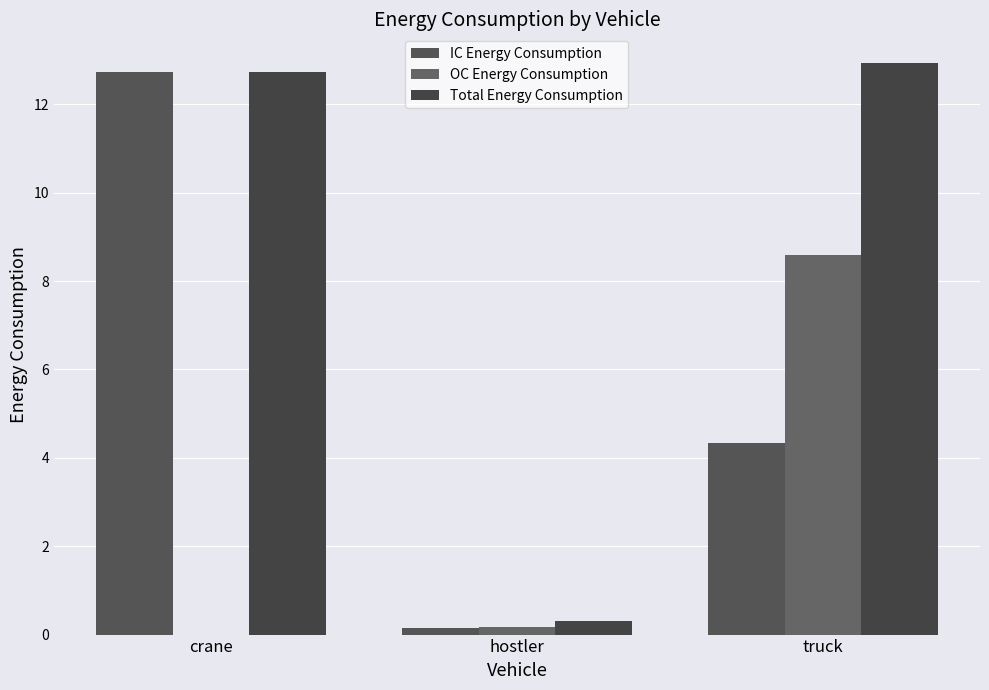

Is it true that Total Energy Consumption equals 0.3 at hostler?

True